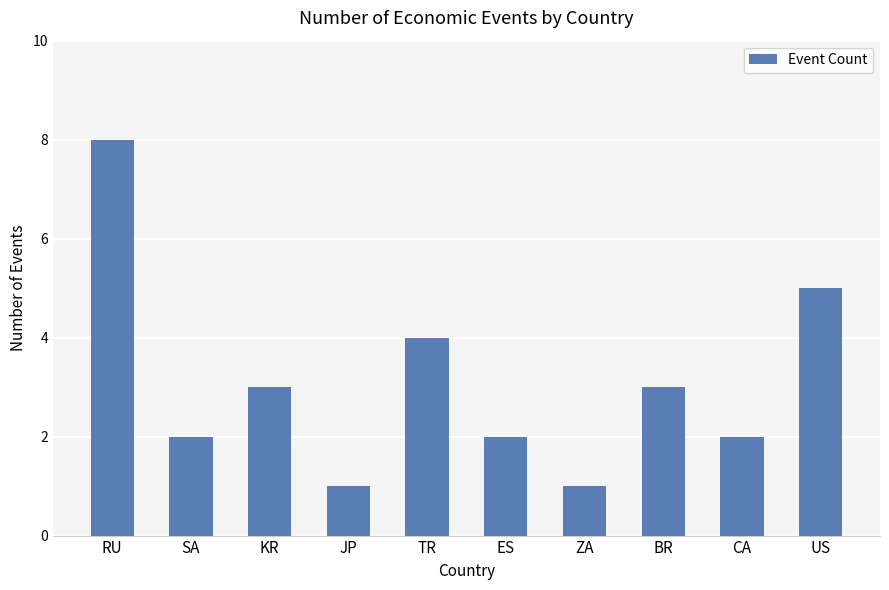

What is the sum of all values?

31